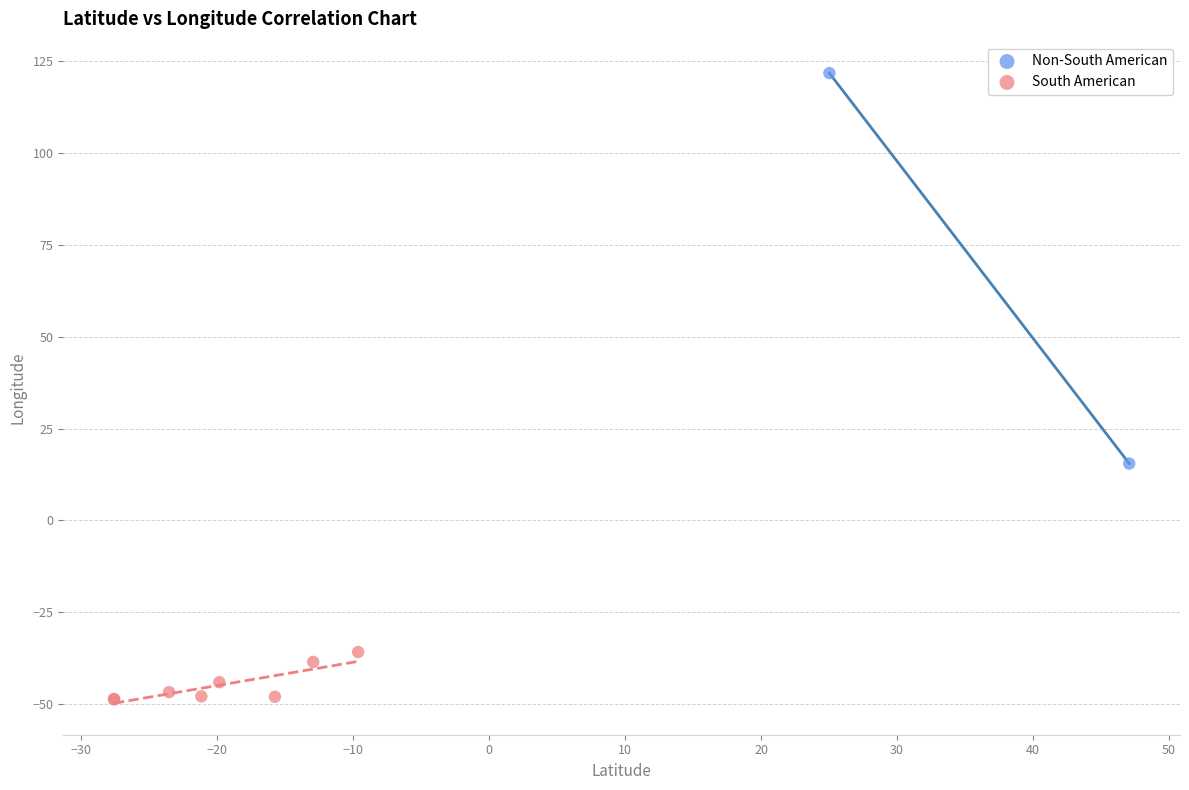

What are all the series names shown in the legend?

Non-South American, South American